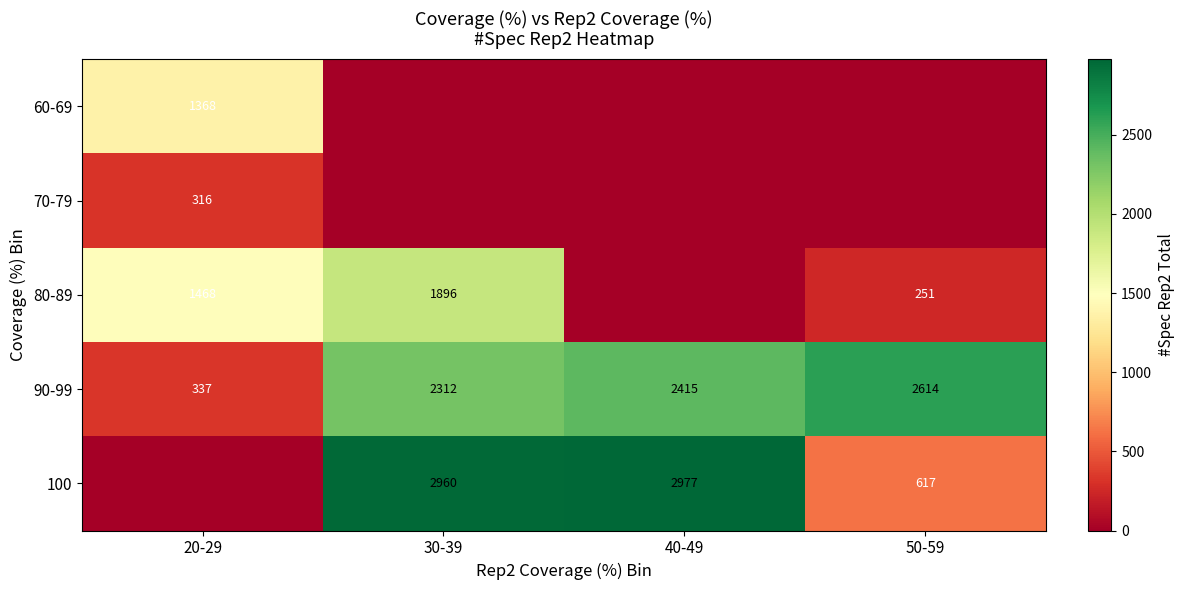

Is it true that 100 equals 2977 at 40-49?

True